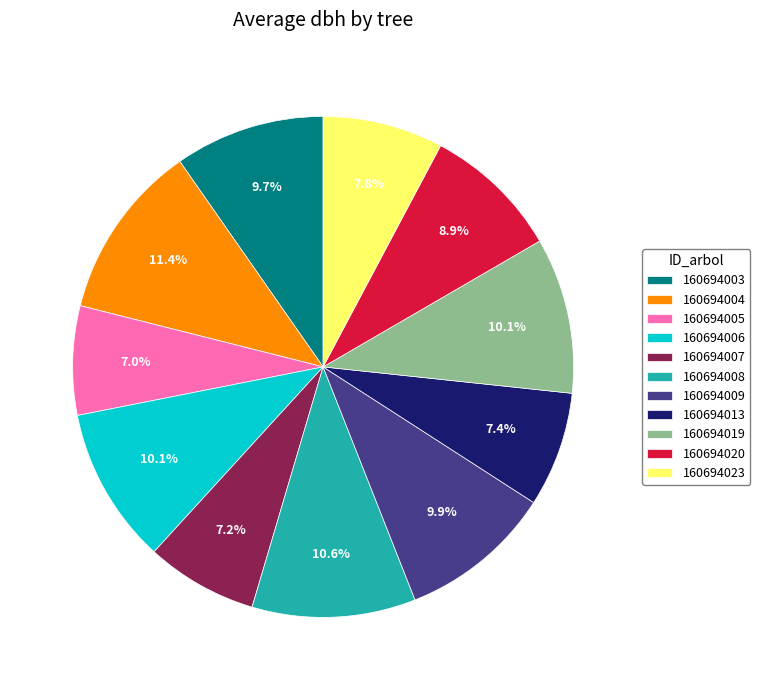

Is the sum of 160694023 and 160694020 greater than half?

No